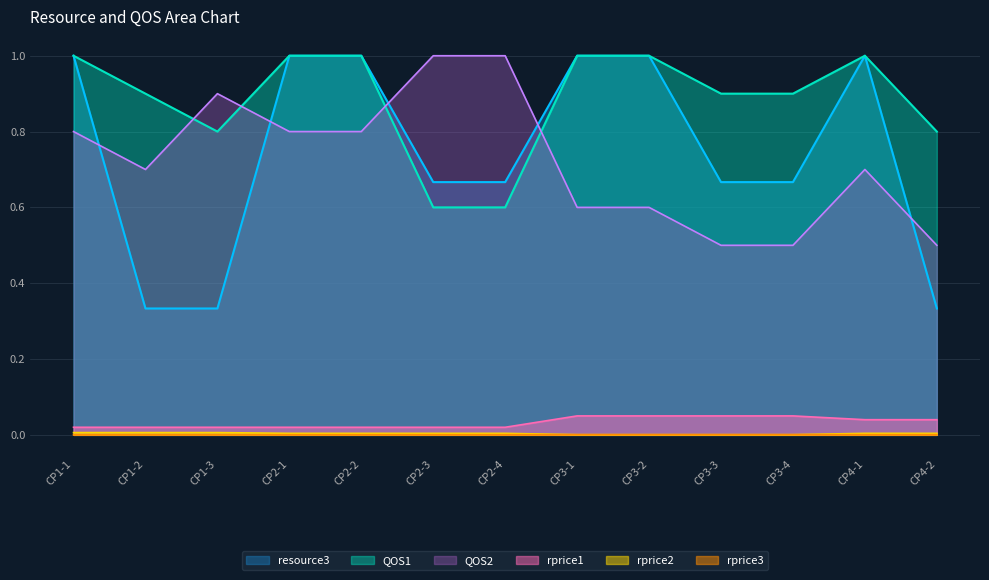

True or false: QOS1 and rprice1 cross at least once.

False